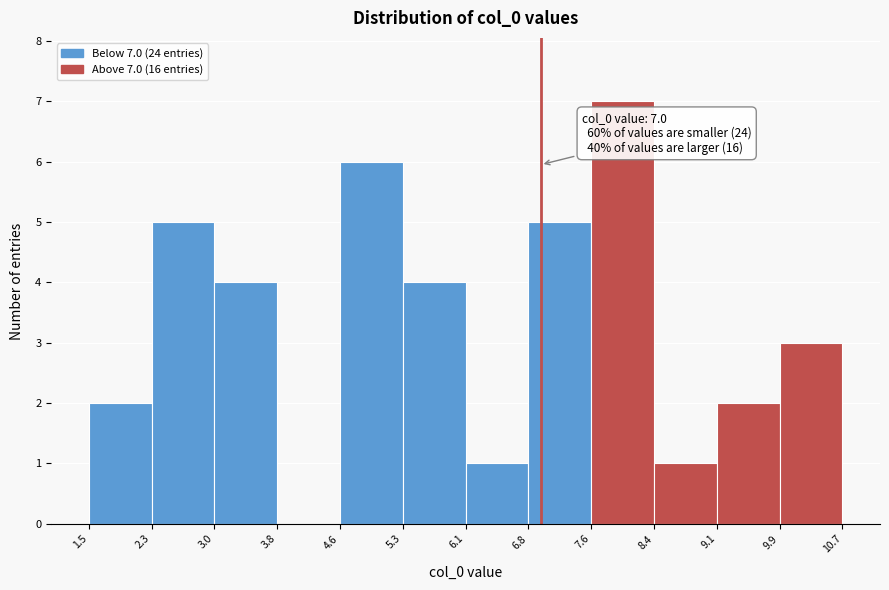

Which range on the x-axis has the tallest bar?

7.6 to 8.4